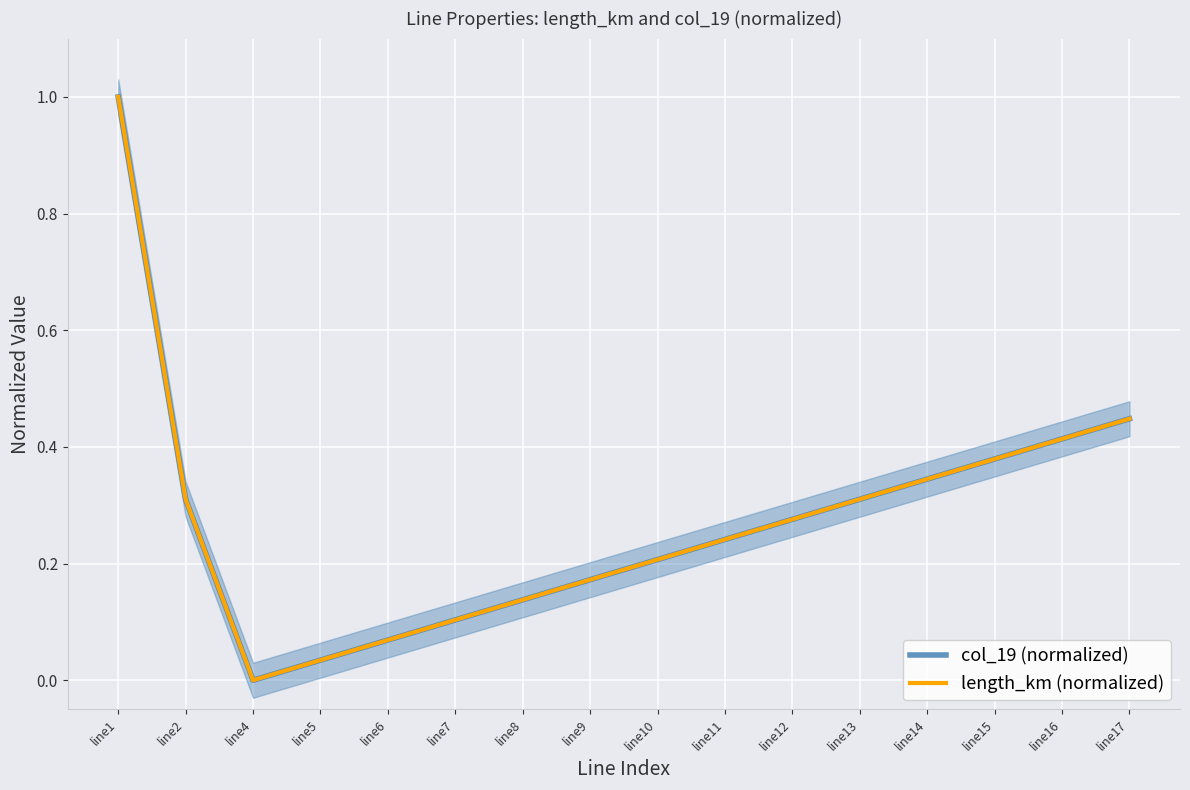

Rank the series at line5 from highest to lowest value.

col_19 (normalized), length_km (normalized)